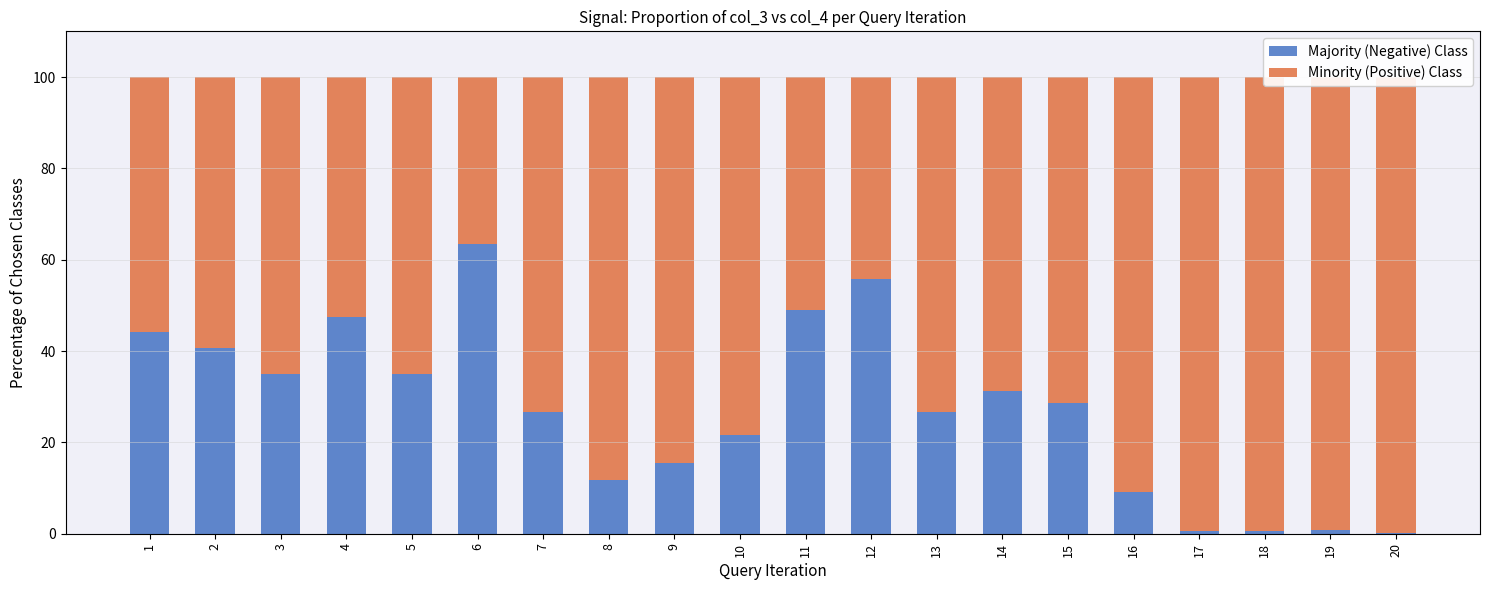

Which series has the widest spread of values?

Majority (Negative) Class